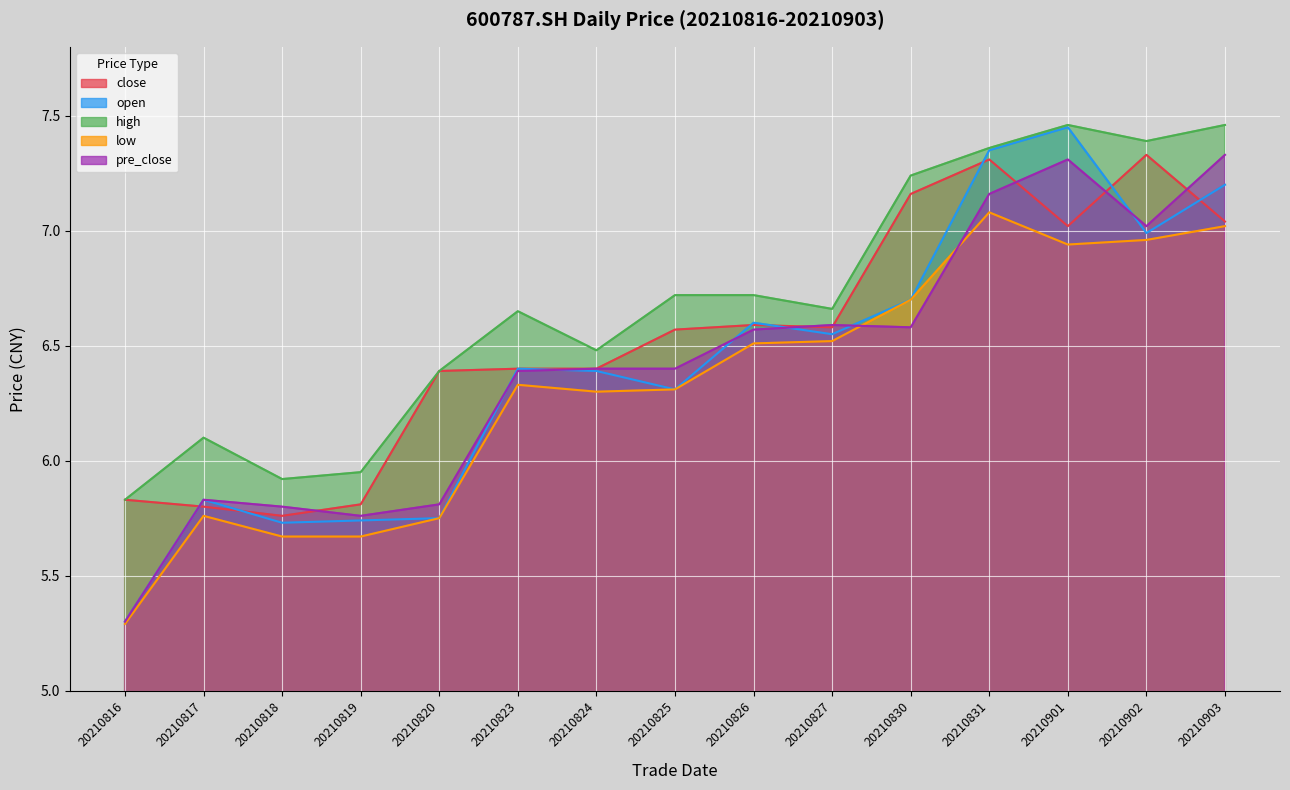

Reading left to right, extract all data points from this chart.

close: 20210816=5.8	20210817=5.8	20210818=5.8	20210819=5.8	20210820=6.4	20210823=6.4	20210824=6.4	20210825=6.6	20210826=6.6	20210827=6.6	20210830=7.2	20210831=7.3	20210901=7.0	20210902=7.3	20210903=7.0
open: 20210816=5.3	20210817=5.8	20210818=5.7	20210819=5.7	20210820=5.8	20210823=6.4	20210824=6.4	20210825=6.3	20210826=6.6	20210827=6.5	20210830=6.7	20210831=7.3	20210901=7.5	20210902=7.0	20210903=7.2
high: 20210816=5.8	20210817=6.1	20210818=5.9	20210819=6.0	20210820=6.4	20210823=6.7	20210824=6.5	20210825=6.7	20210826=6.7	20210827=6.7	20210830=7.2	20210831=7.4	20210901=7.5	20210902=7.4	20210903=7.5
low: 20210816=5.3	20210817=5.8	20210818=5.7	20210819=5.7	20210820=5.8	20210823=6.3	20210824=6.3	20210825=6.3	20210826=6.5	20210827=6.5	20210830=6.7	20210831=7.1	20210901=6.9	20210902=7.0	20210903=7.0
pre_close: 20210816=5.3	20210817=5.8	20210818=5.8	20210819=5.8	20210820=5.8	20210823=6.4	20210824=6.4	20210825=6.4	20210826=6.6	20210827=6.6	20210830=6.6	20210831=7.2	20210901=7.3	20210902=7.0	20210903=7.3